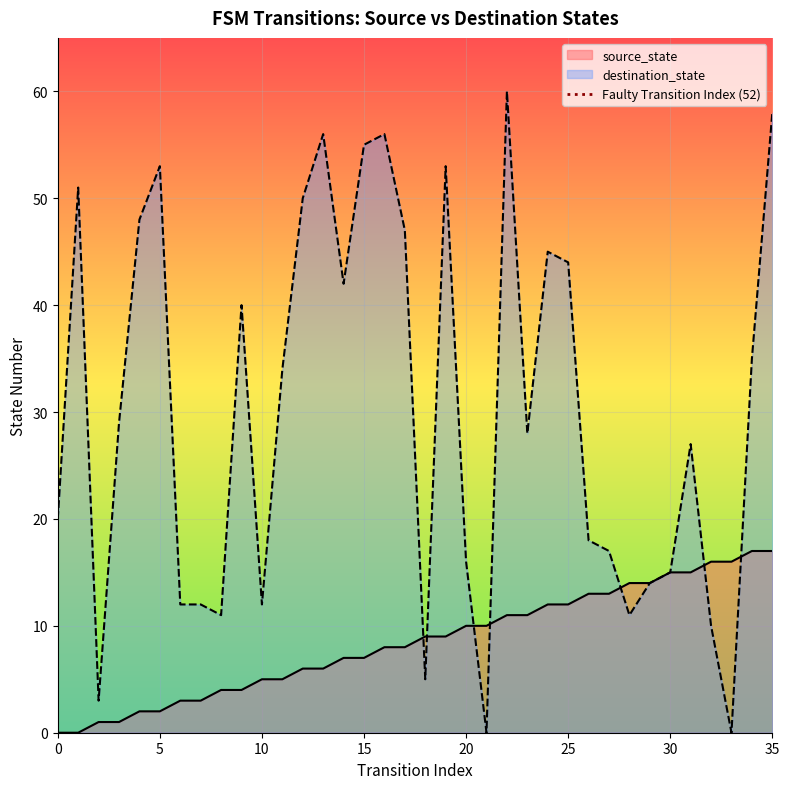

What is the maximum value for source_state?

17